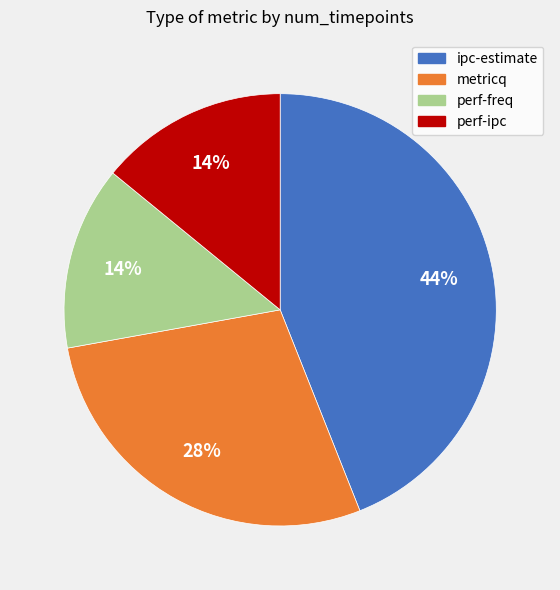

Between ipc-estimate and metricq, which is larger?

ipc-estimate